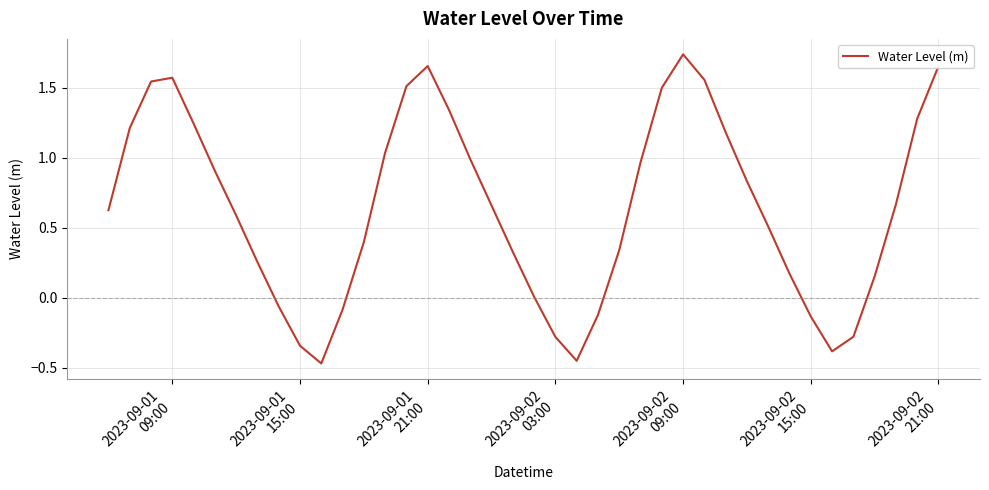

What is the difference between the maximum and minimum values?

2.2